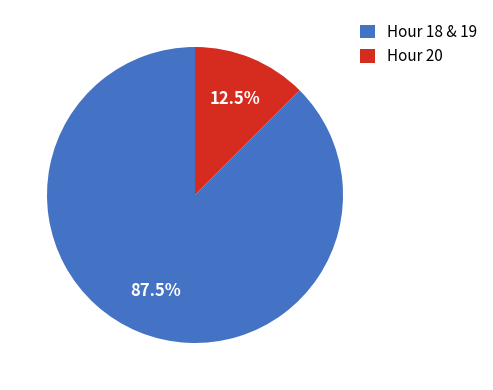

Does Hour 18 & 19 represent more than half of the total?

Yes